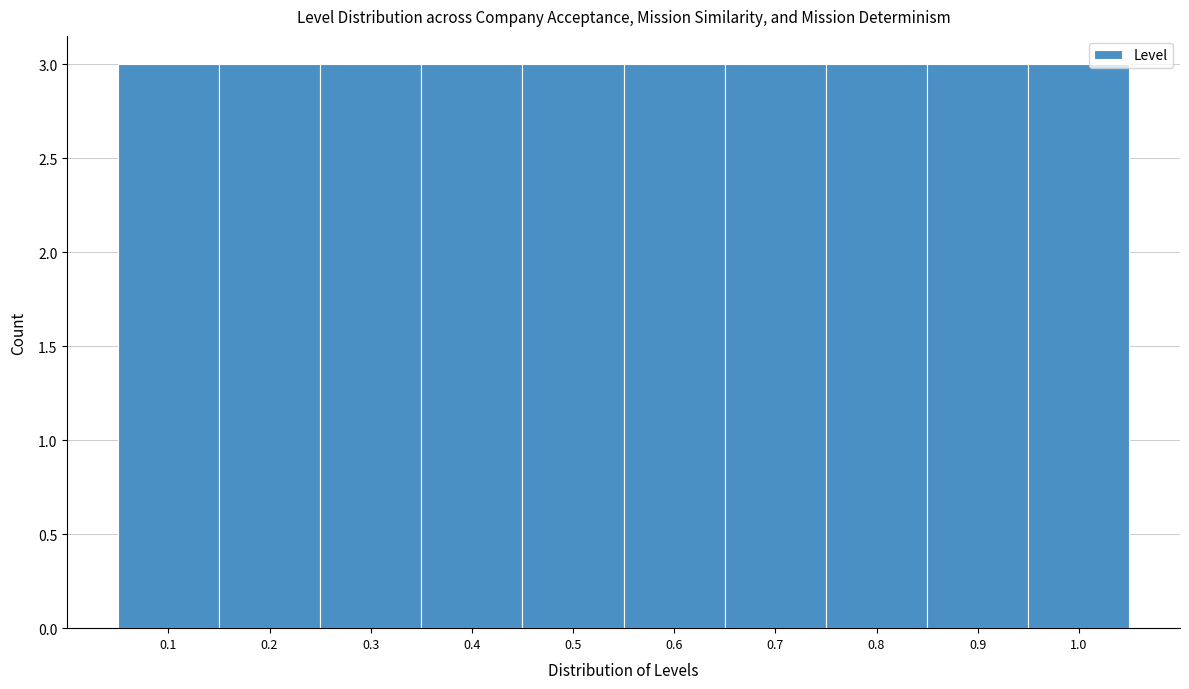

What is the height of the bar covering 0.65 to 0.75 on the x-axis? The values are not printed on the chart, so give them approximately, as read against the axis.

3